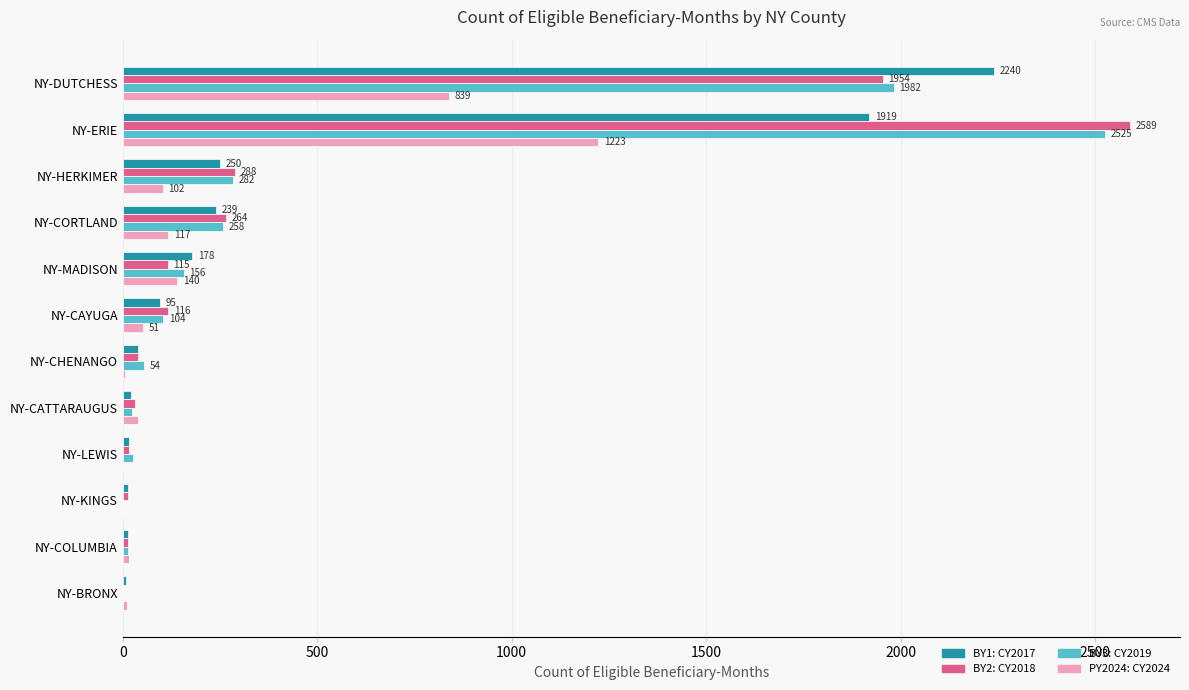

Count the number of categories in the chart.

12